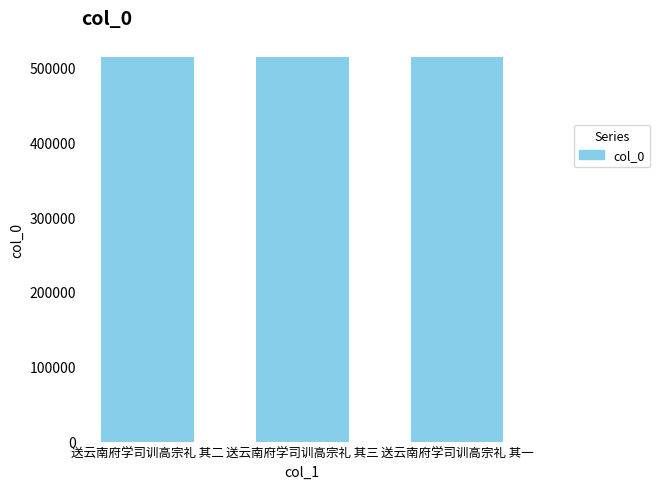

What is the value of the 2nd bar from the left?

513602